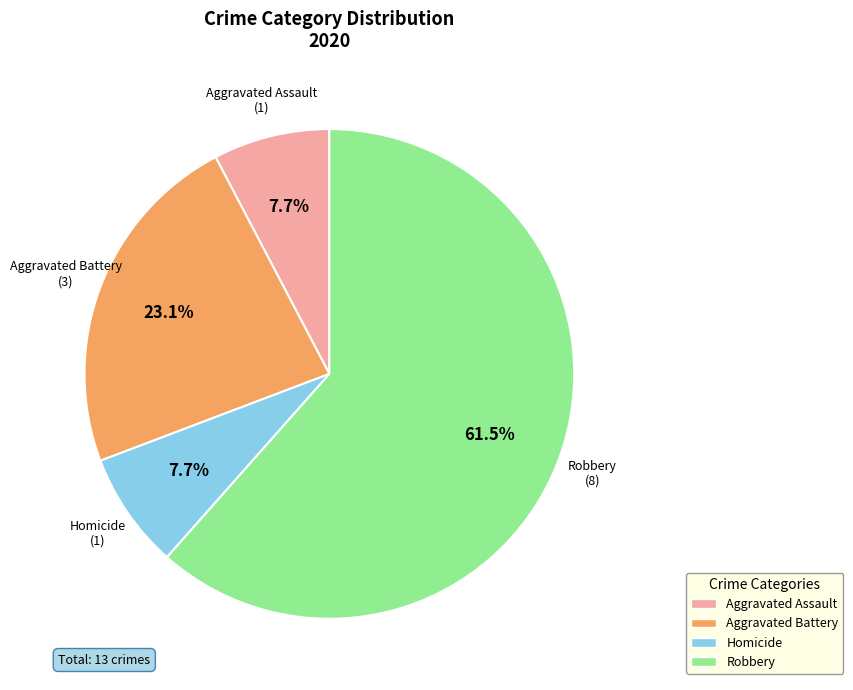

True or false: Homicide accounts for 8% of the total.

True